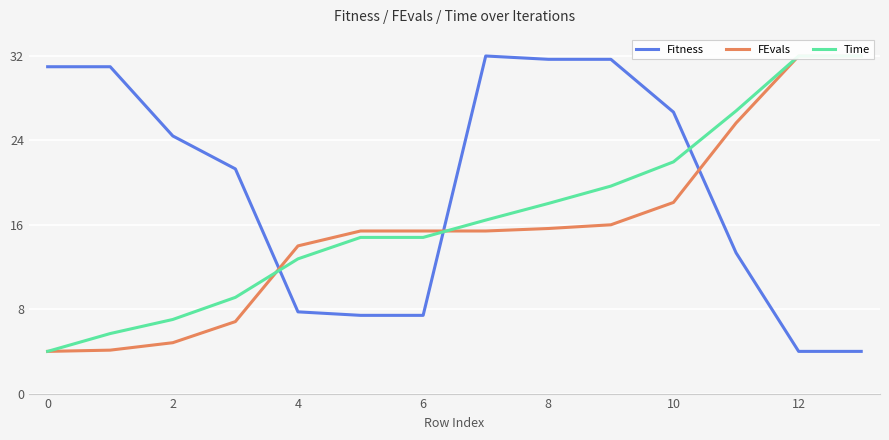

Is it true that Fitness equals 43.1 at 8?

False